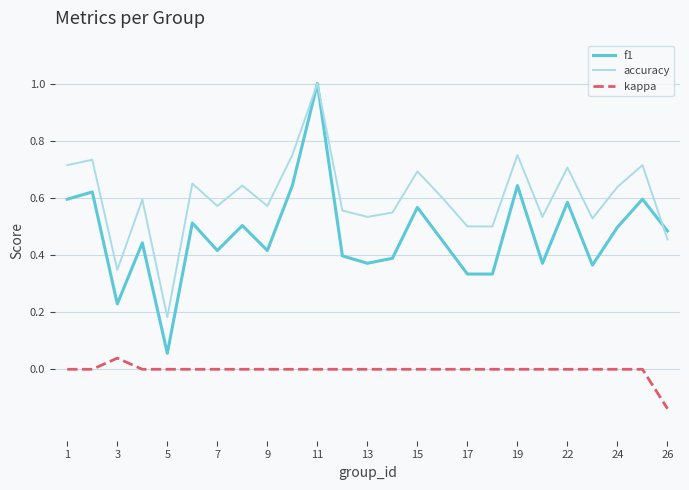

What is the greatest value displayed?

1.0